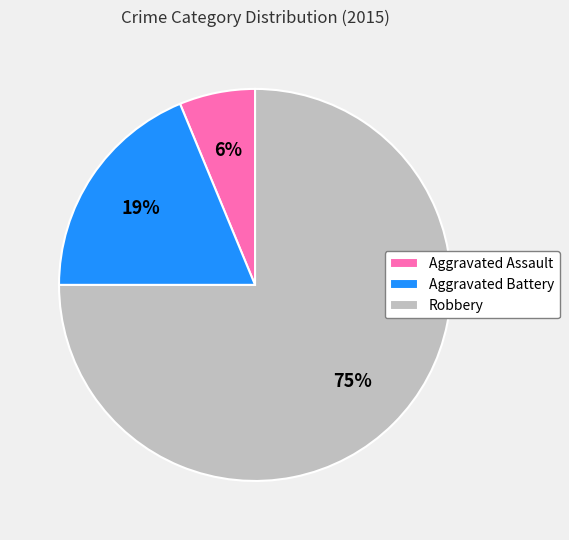

Is it true that Aggravated Battery is 19% of the pie?

True